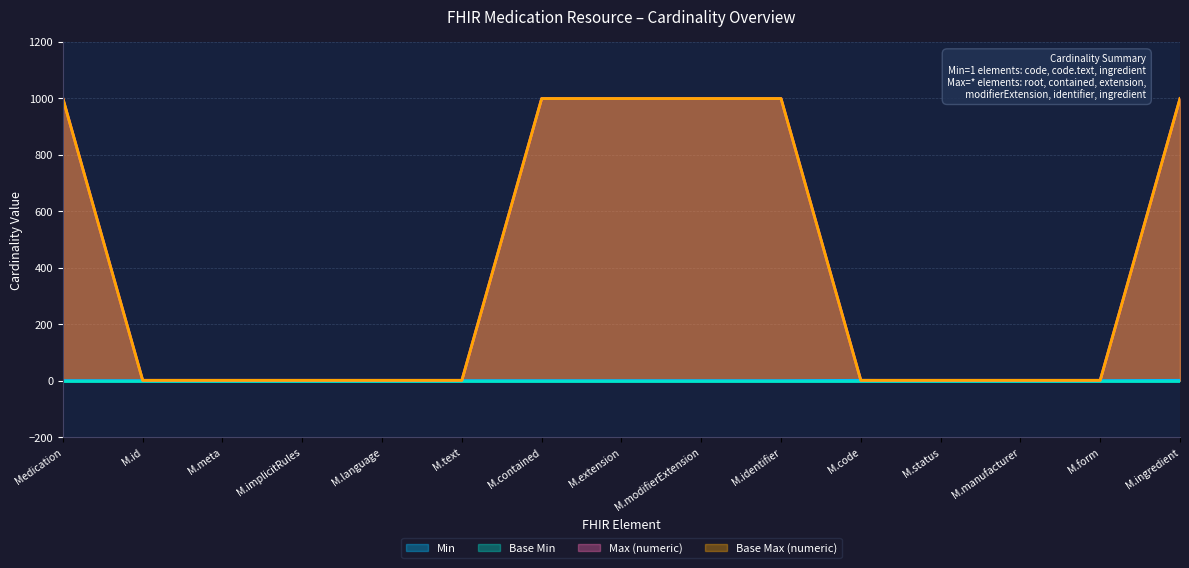

Is the value of Base Max (numeric) at Medication greater than the value of Min at M.ingredient?

Yes